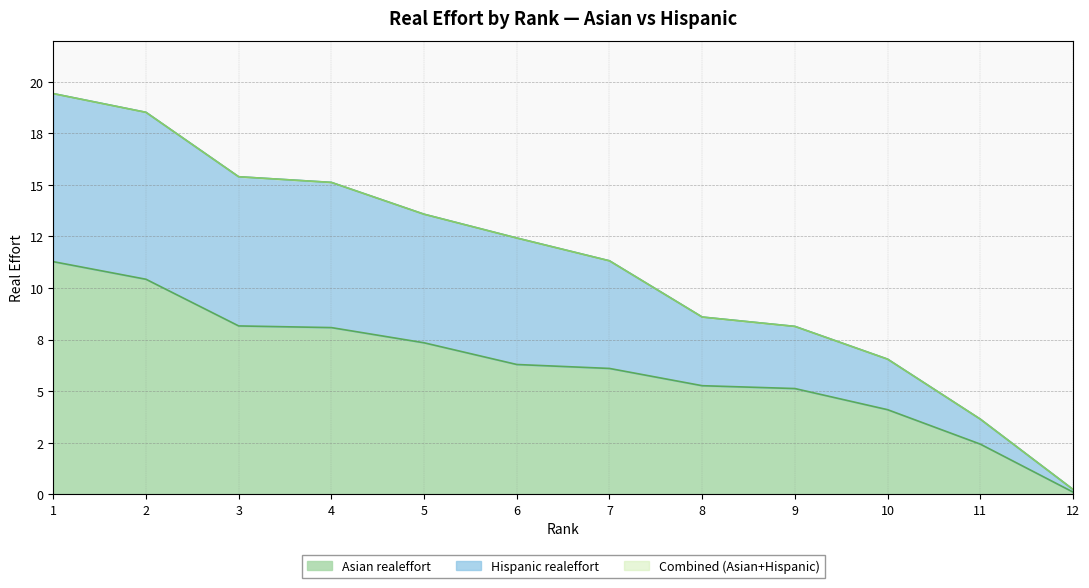

True or false: Combined (Asian+Hispanic) and Hispanic realeffort intersect in this chart.

True